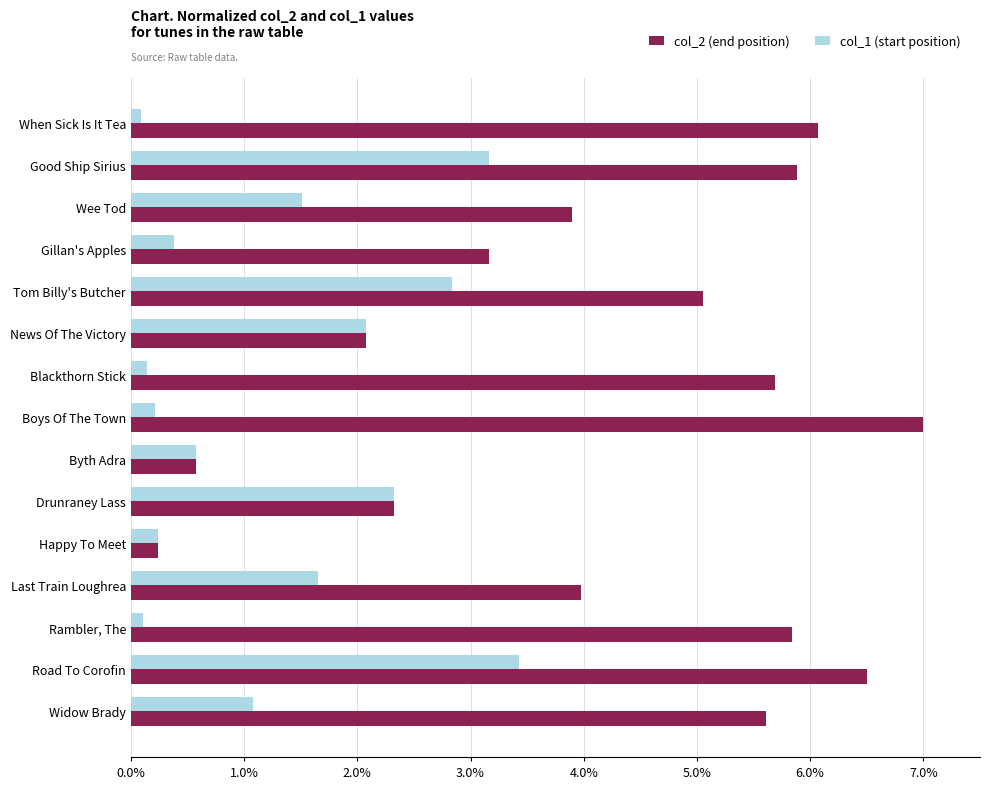

The value of col_2 (end position) at Boys Of The Town is 9.5. True or false?

False